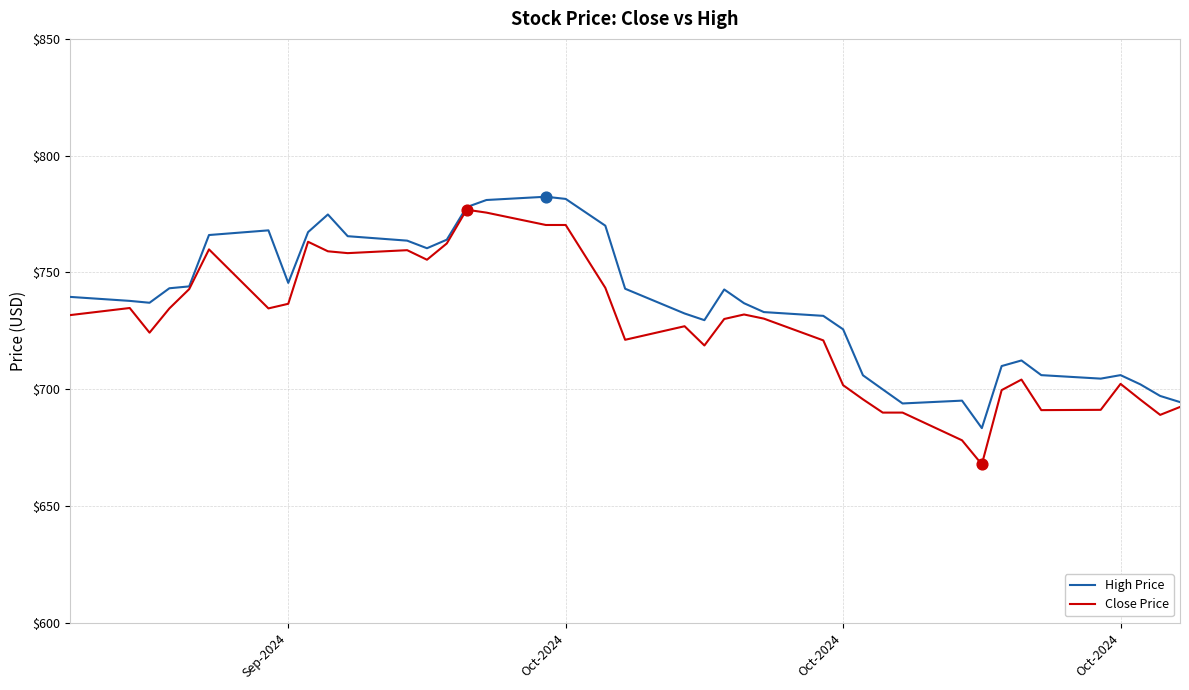

What is the minimum value shown in the chart?

667.8